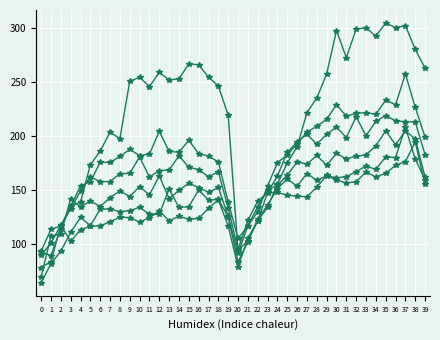

How many distinct data groups are displayed?

6